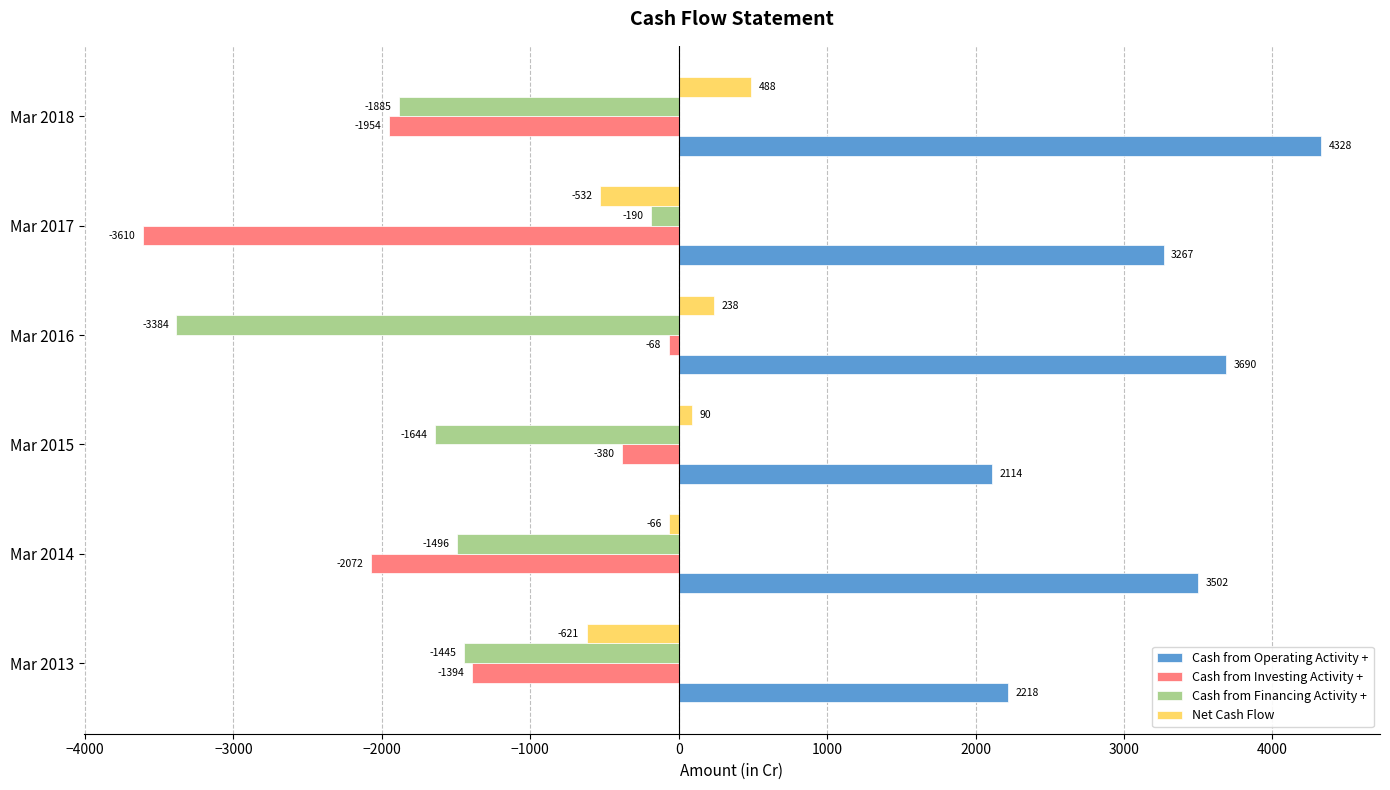

What are all the series names shown in the legend?

Cash from Operating Activity +, Cash from Investing Activity +, Cash from Financing Activity +, Net Cash Flow